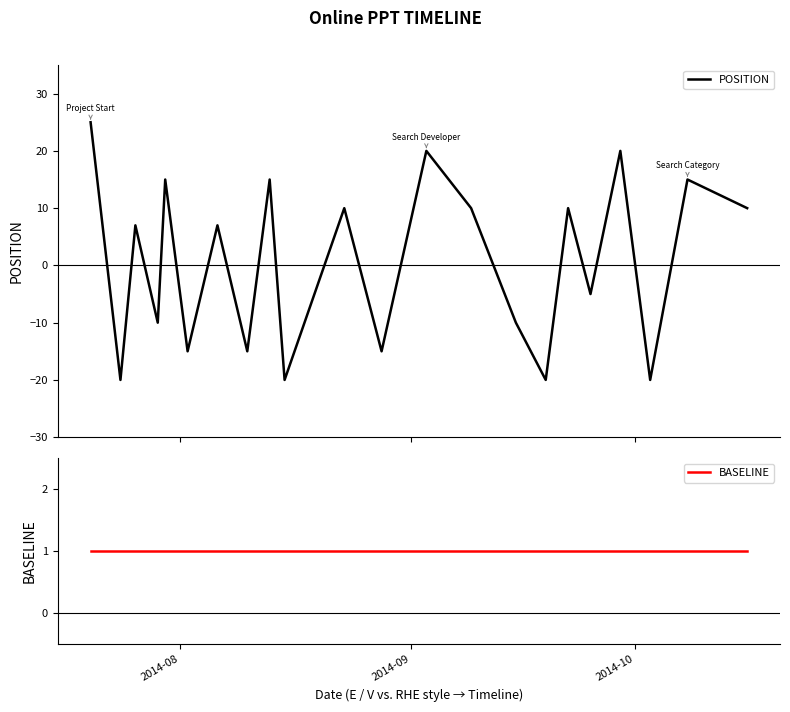

How many values in POSITION are below zero?

10